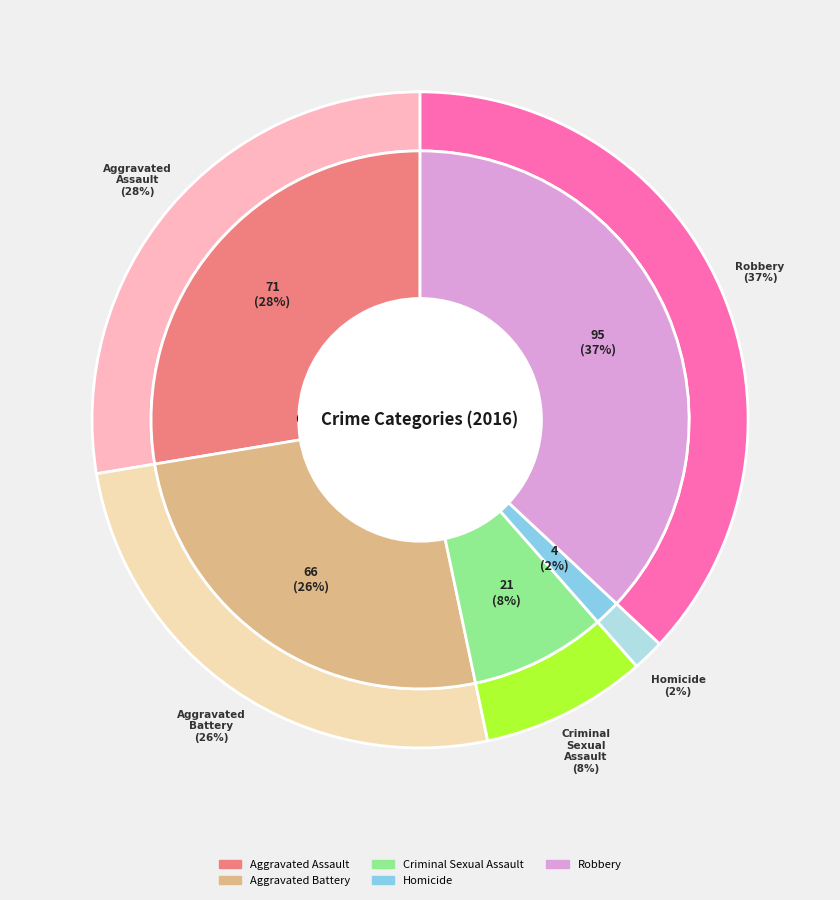

What is the largest slice in the pie chart?

Robbery